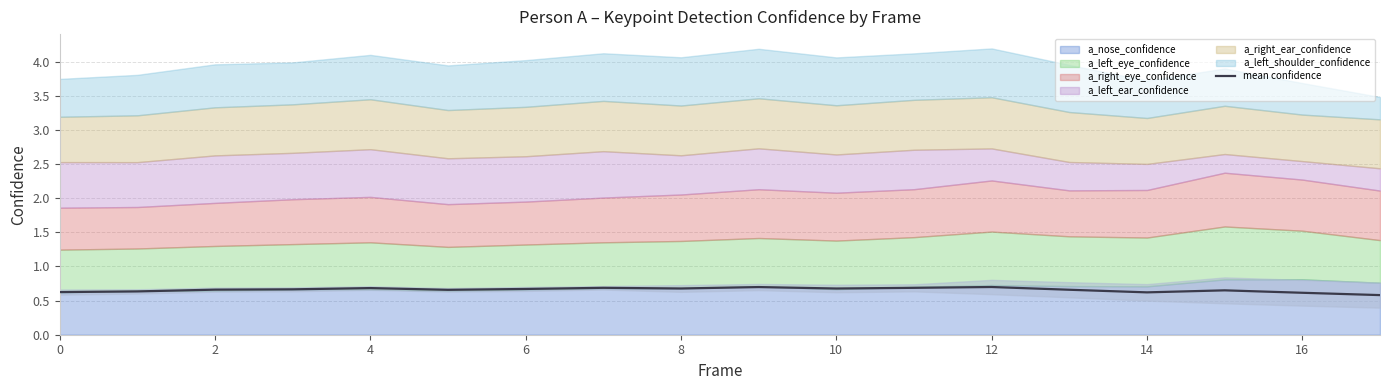

The mean confidence series shows 0.6 at 16. True or false?

True